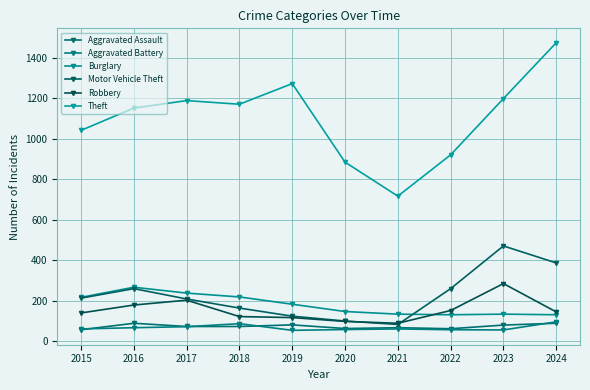

What is the value of the Motor Vehicle Theft point at the 6th from the left?

99